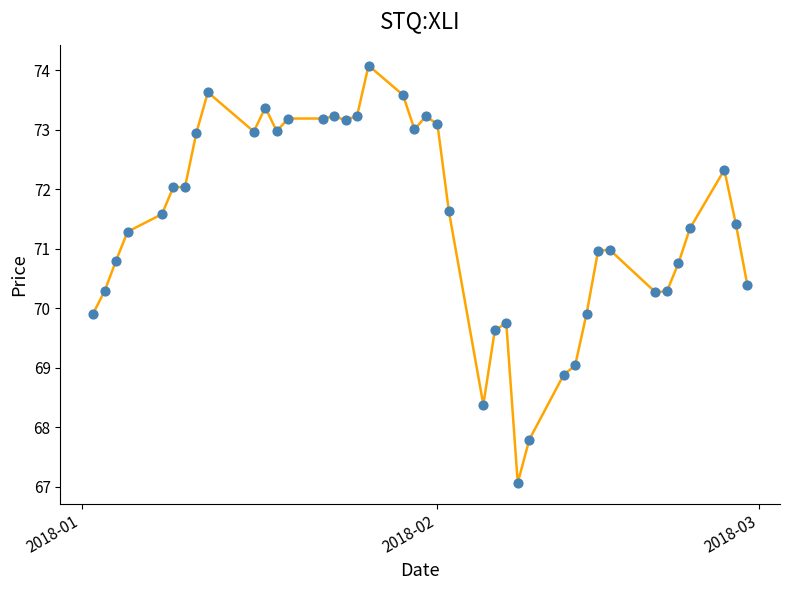

What is the maximum value shown in the chart?

74.1